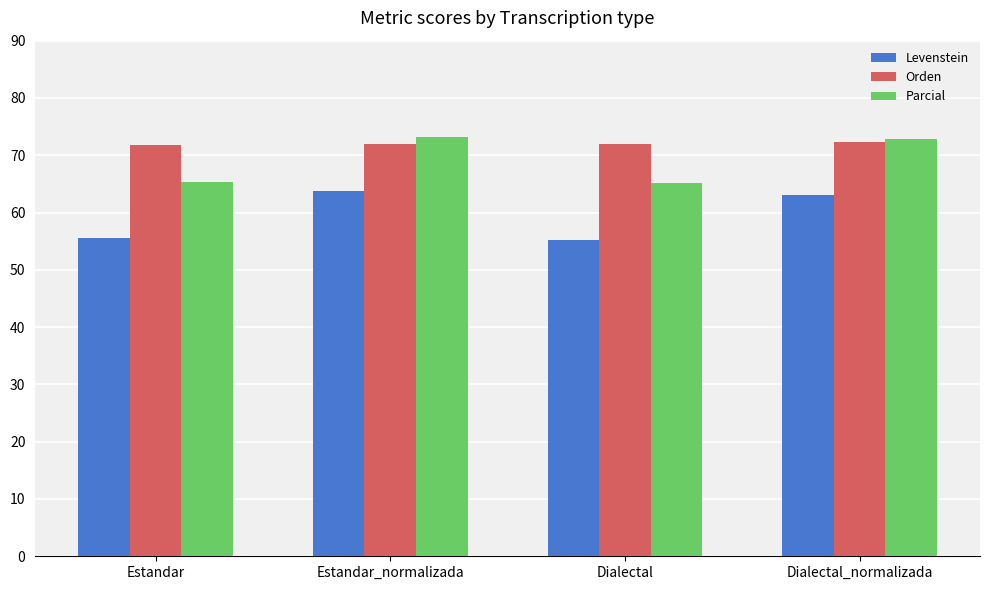

Is it true that Levenstein equals 63.1 at Dialectal_normalizada?

True